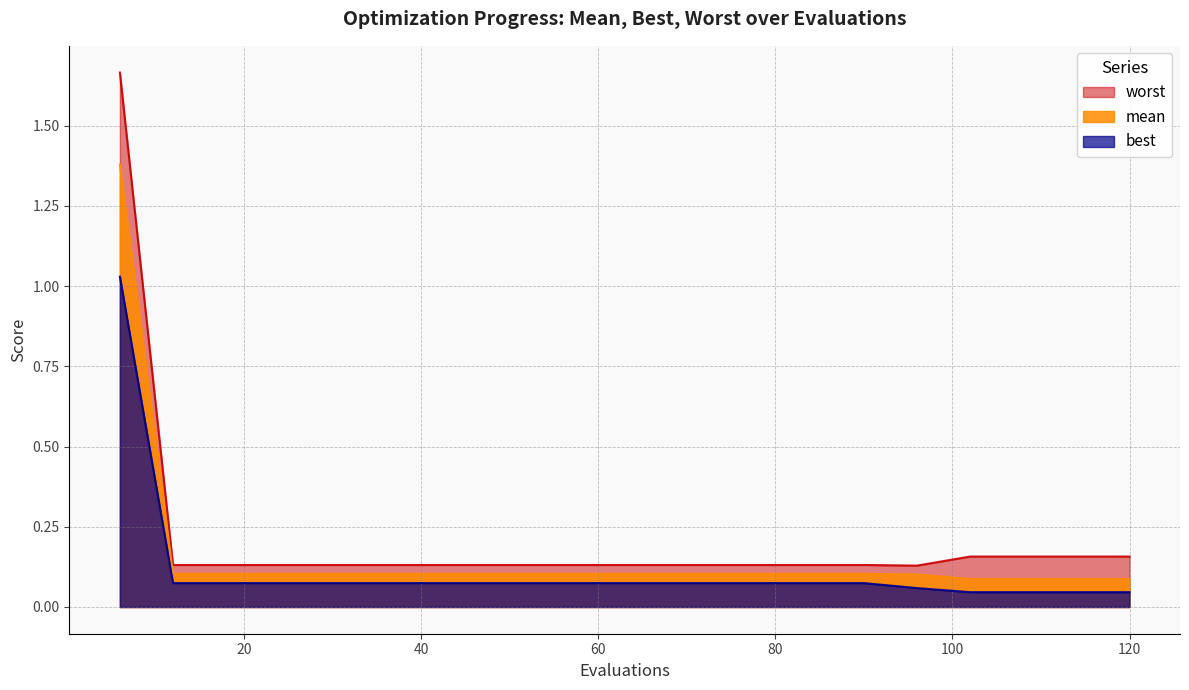

Does the chart display data point markers on the line(s)?

No